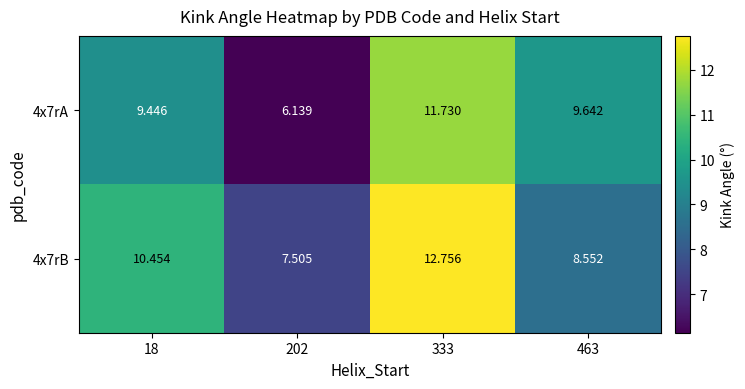

Is the value of 4x7rA at 333 greater than the value of 4x7rB at 18?

Yes